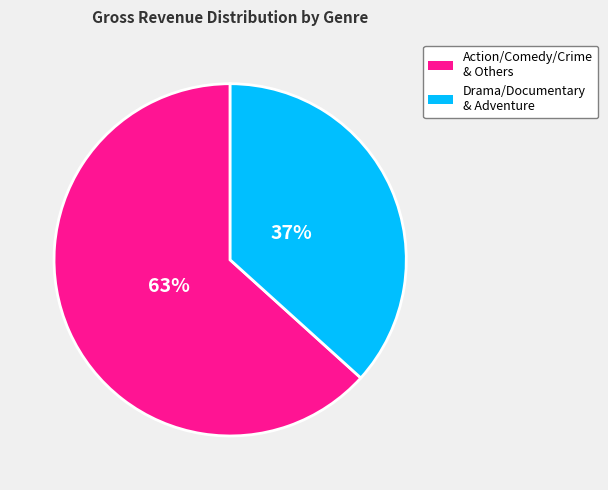

To the nearest percent, what is the average slice percentage?

50%